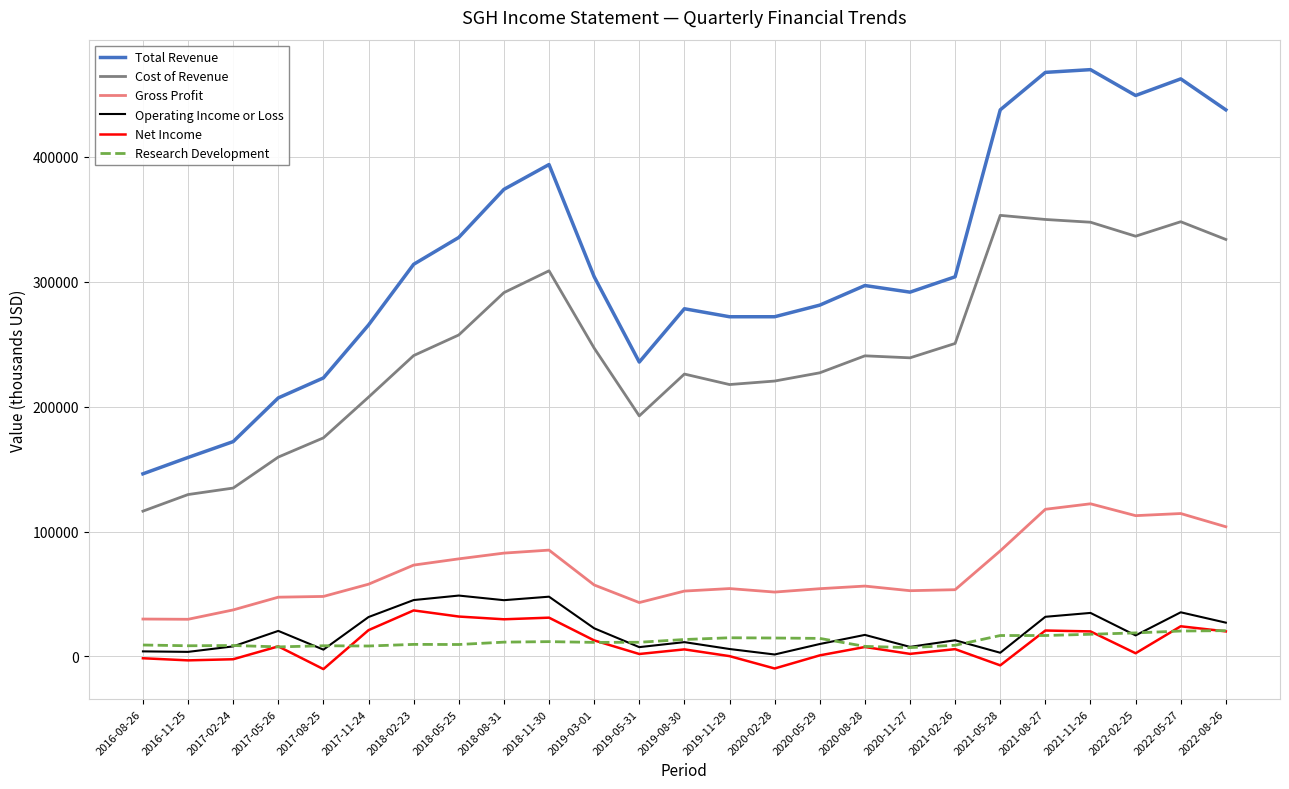

How many interior local peaks does the Cost of Revenue series have?

5